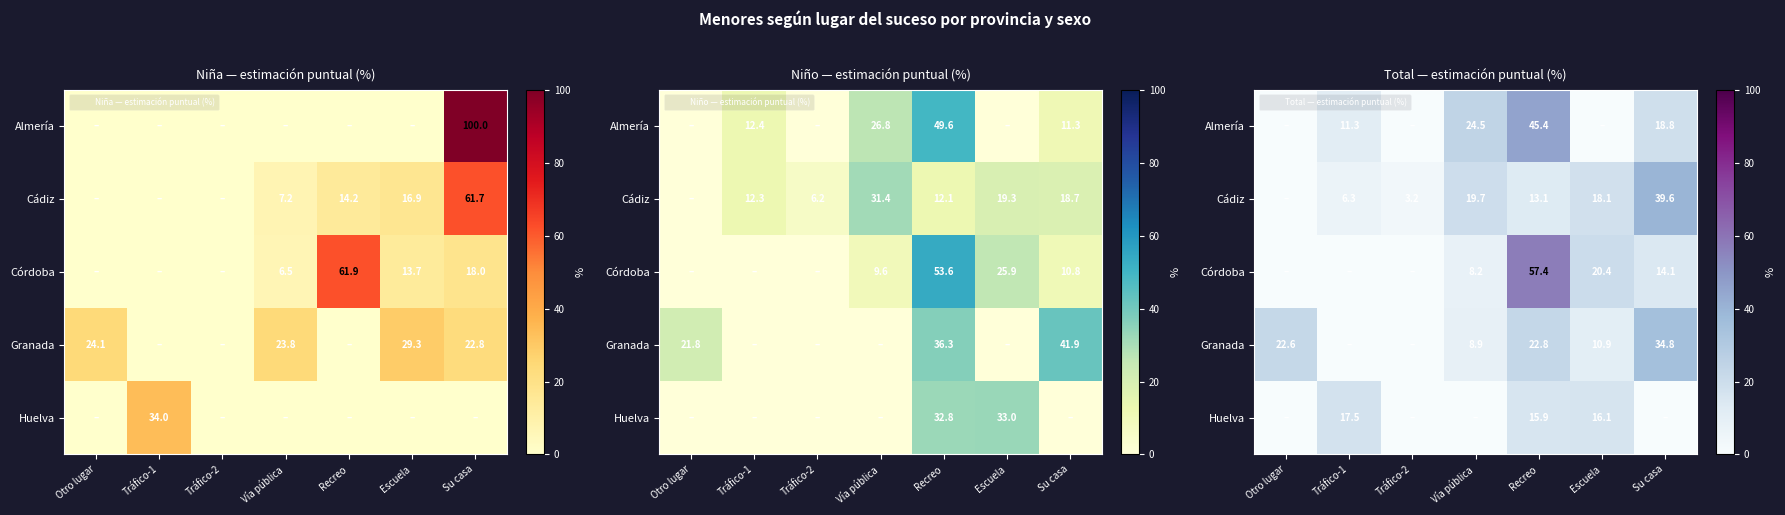

Is it true that Almería equals 24.5 at Vía pública?

True